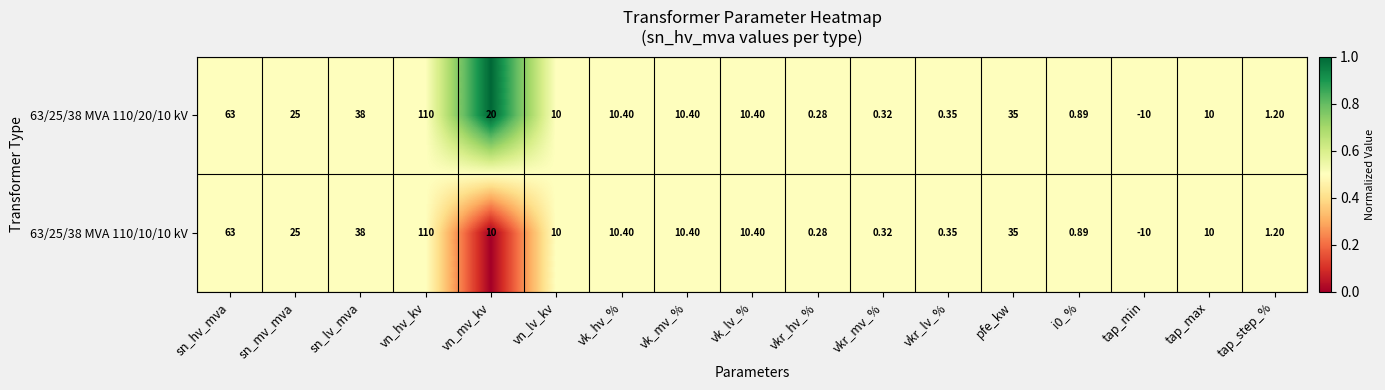

At which category does the chart reach its minimum across all series?

tap_min